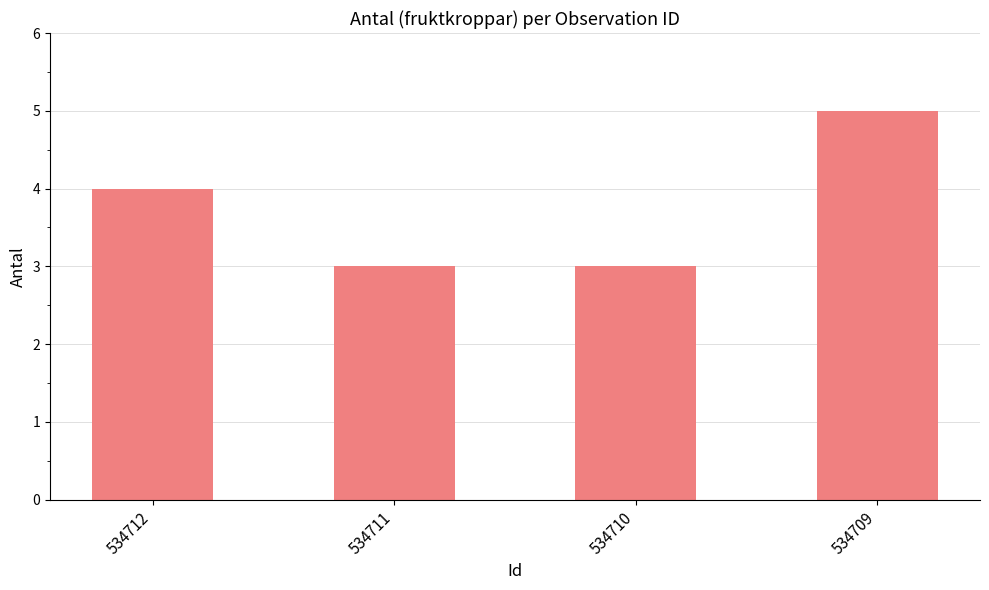

At which category does the chart reach its peak across all series?

534709